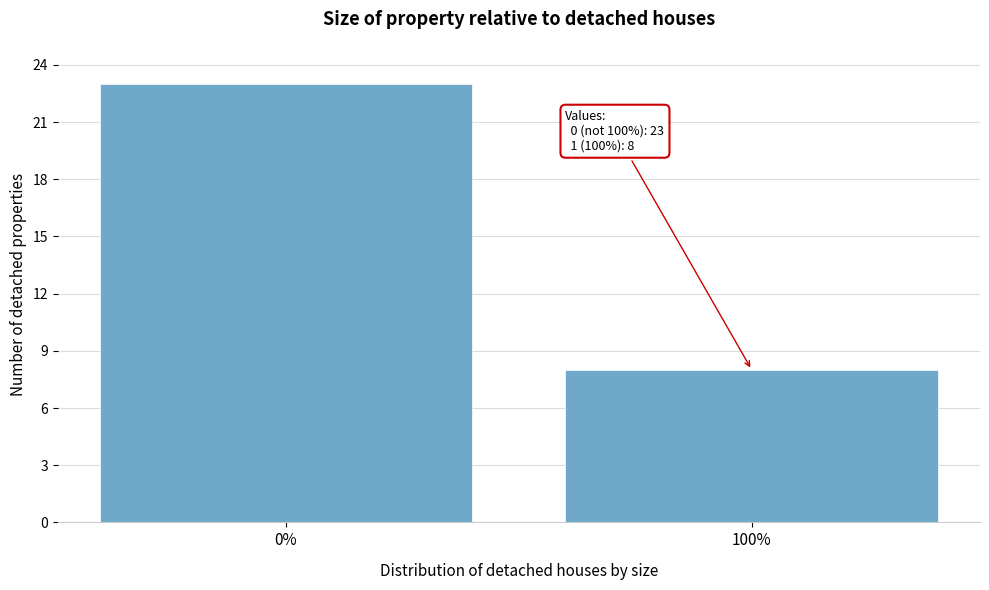

Reading left to right, list all the values displayed in this chart.

0%=23	100%=8